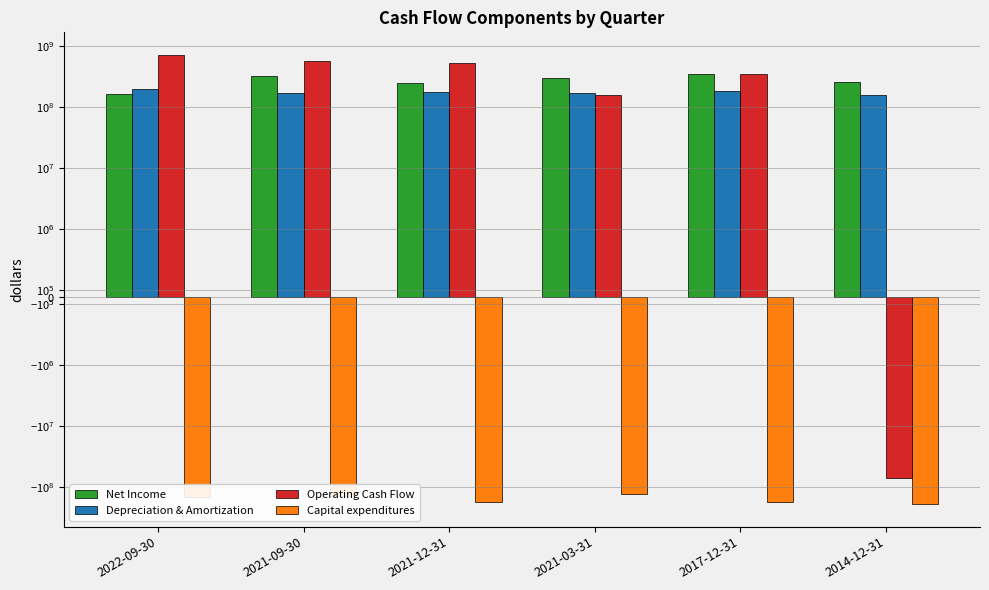

The value of Capital expenditures at 2021-09-30 is -140667000. True or false?

True